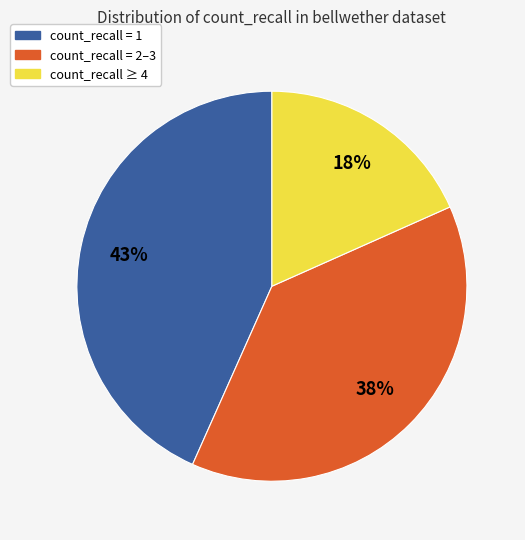

Which slice is the largest?

count_recall = 1